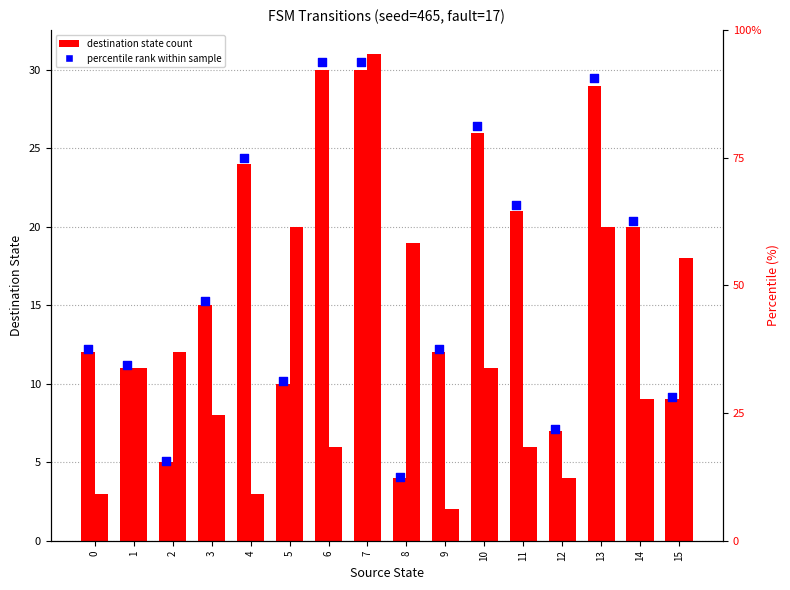

At which category is the sum across all series the highest?

7